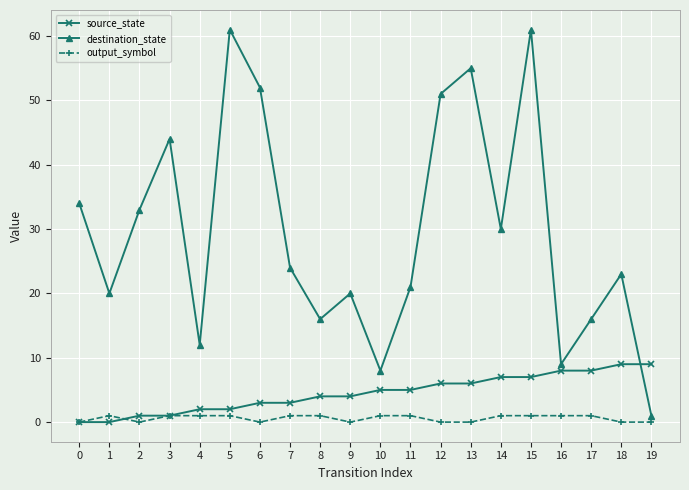

Between 2 and 13, which series saw the biggest shift?

destination_state